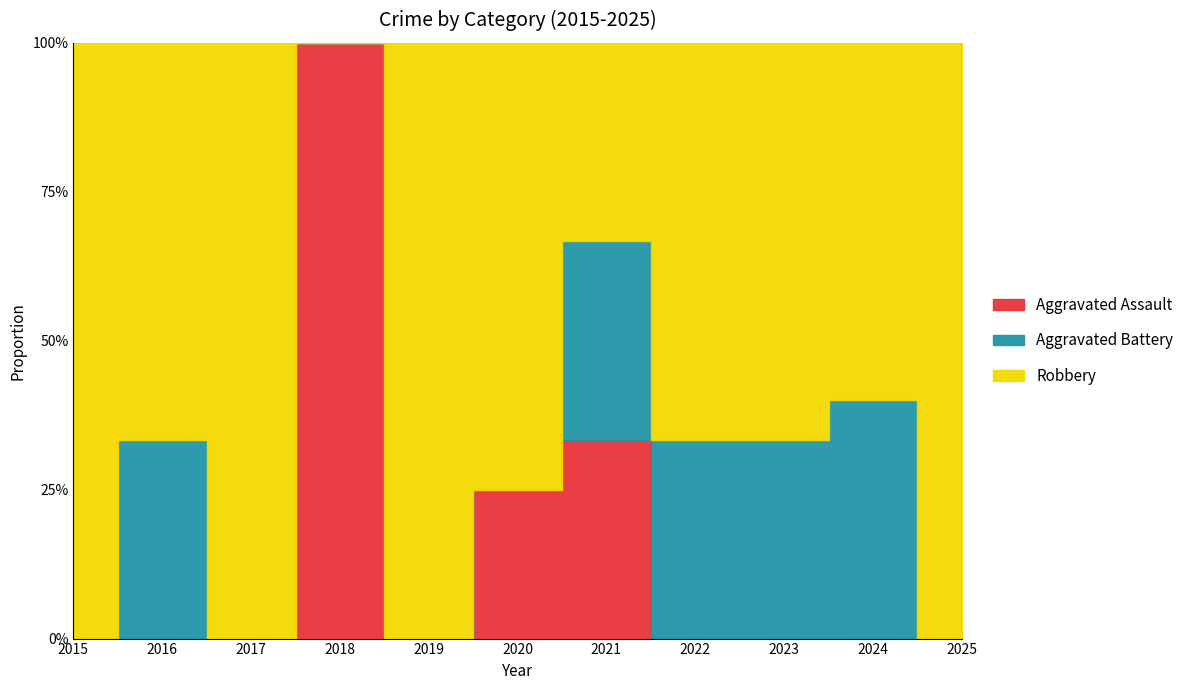

True or false: Robbery and Aggravated Battery intersect in this chart.

False